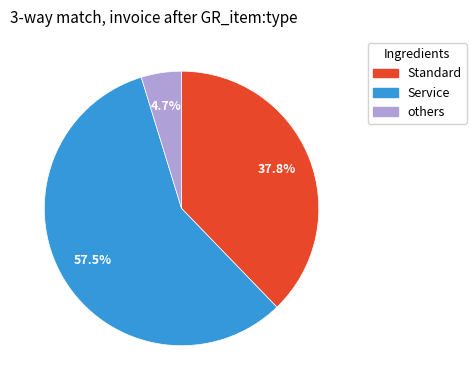

How many slices are in this pie chart?

3